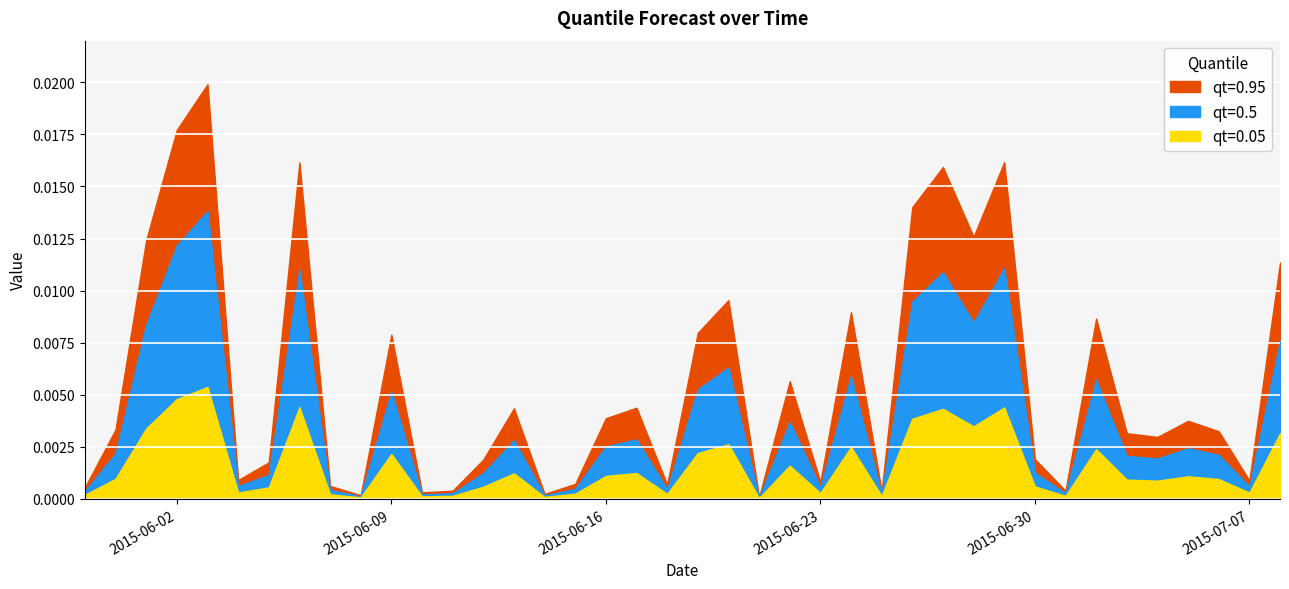

Rank the series by their maximum value, from lowest to highest.

qt=0.05, qt=0.5, qt=0.95